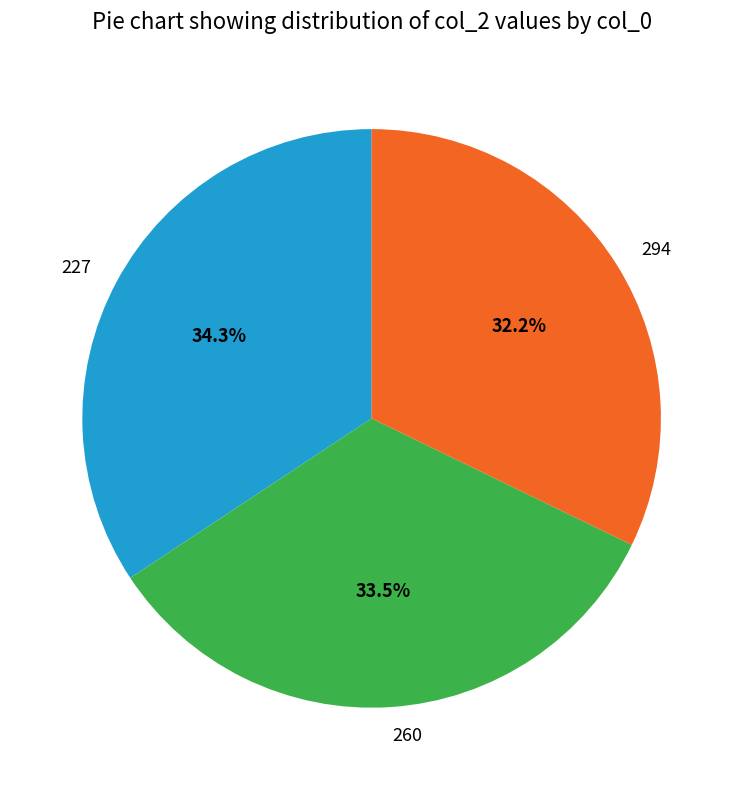

To the nearest percent, what is the difference between the 260 and 227 slice percentages?

1%